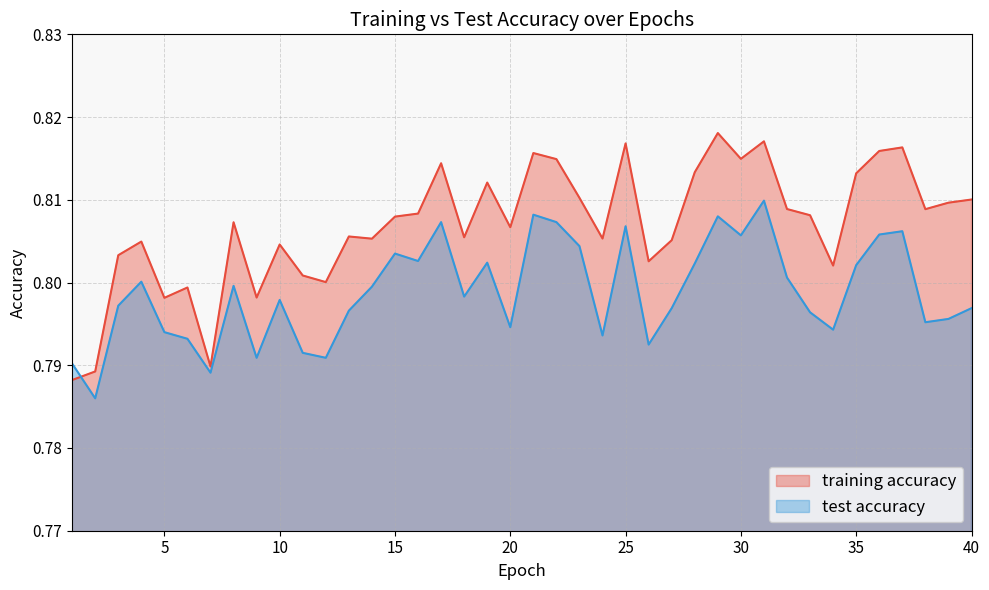

The value of test accuracy at 6 is 0.8. True or false?

True